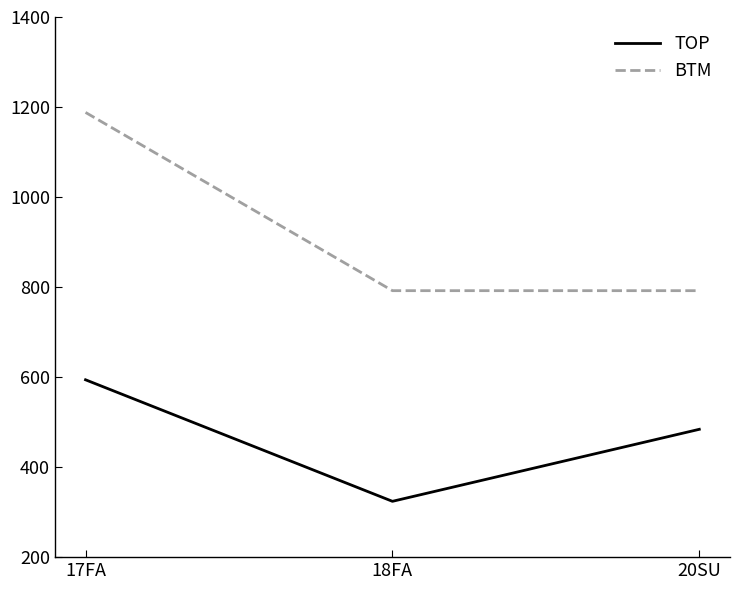

List the series in order of their peak value, highest first.

BTM, TOP